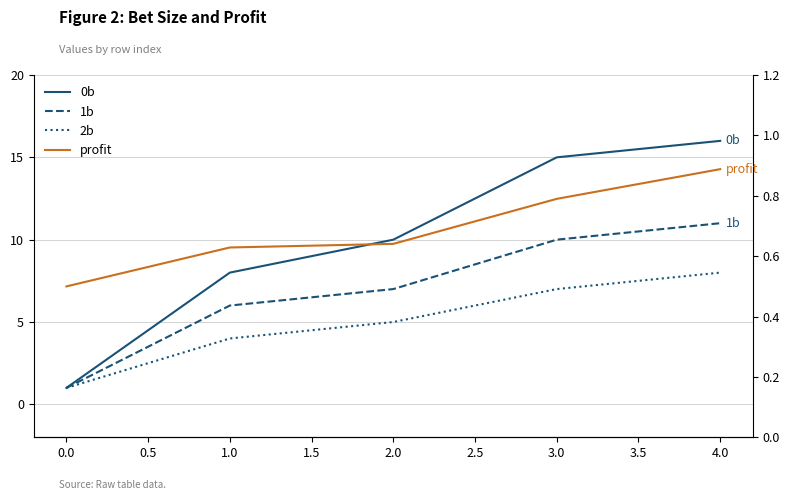

Which series has the largest range (max minus min)?

0b